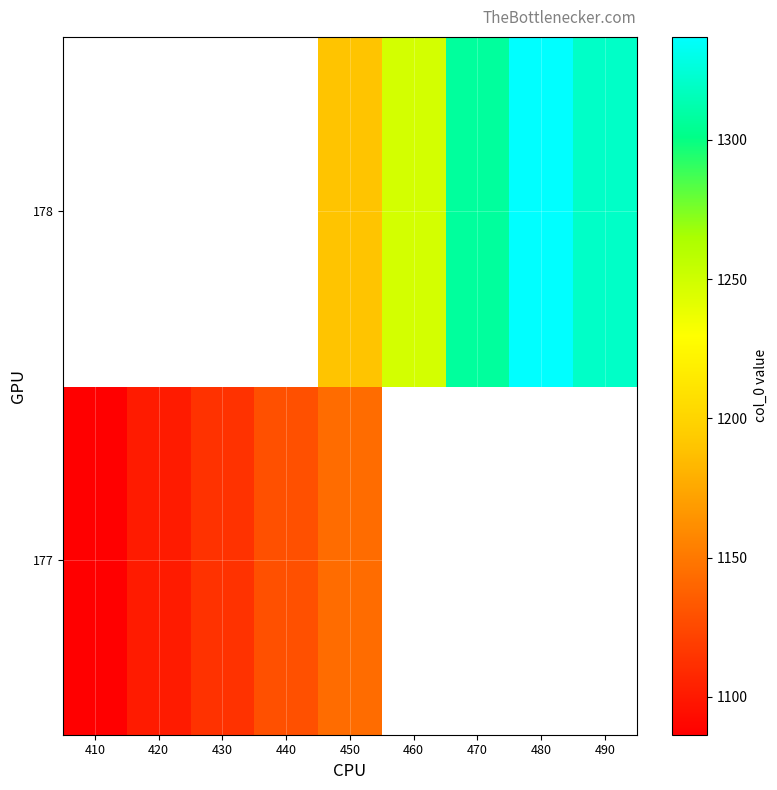

At which label does 177 first exceed 1143?

450